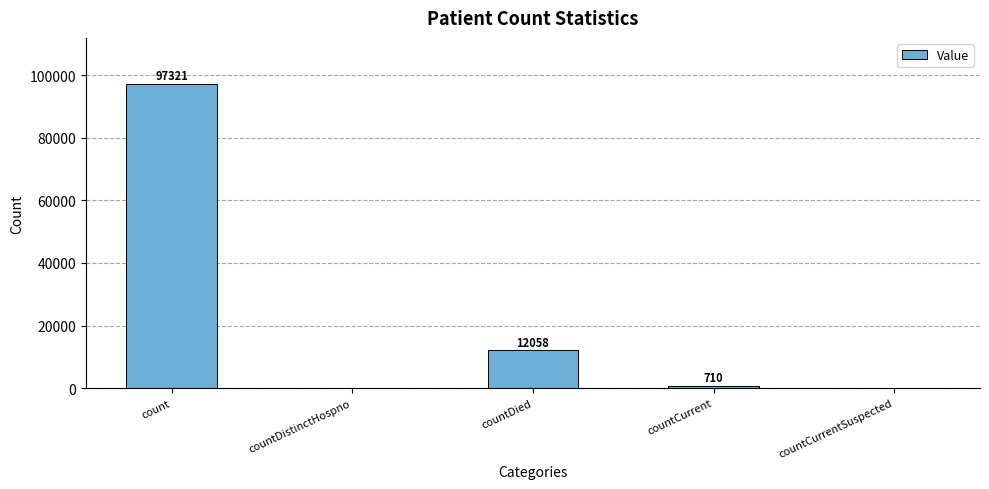

How many positive values are there?

3